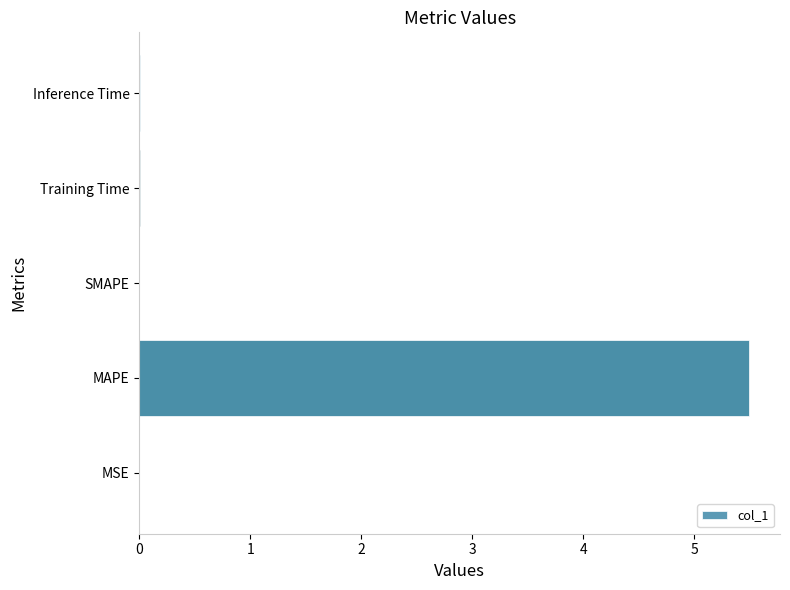

Which label corresponds to the largest value in the chart?

MAPE